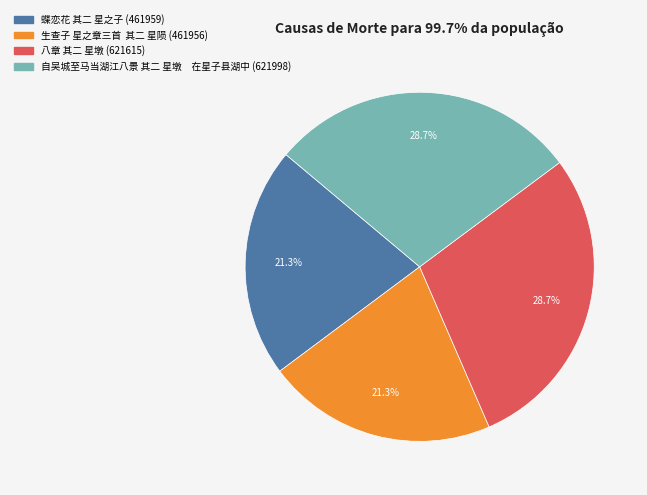

Approximately how many times larger is the value at 蝶恋花 其二 星之子 compared to 八章 其二 星墩?

0.7